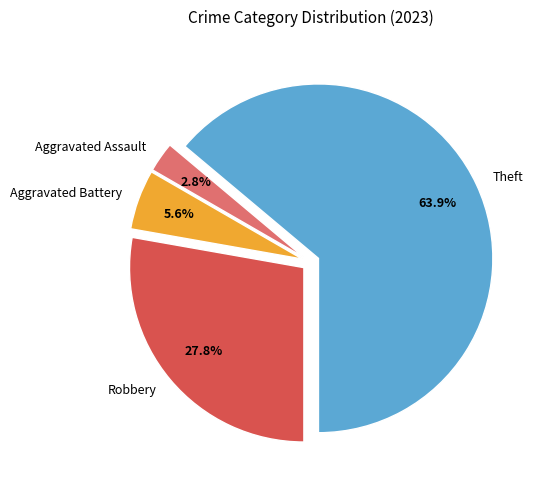

How many slices are in this pie chart?

4